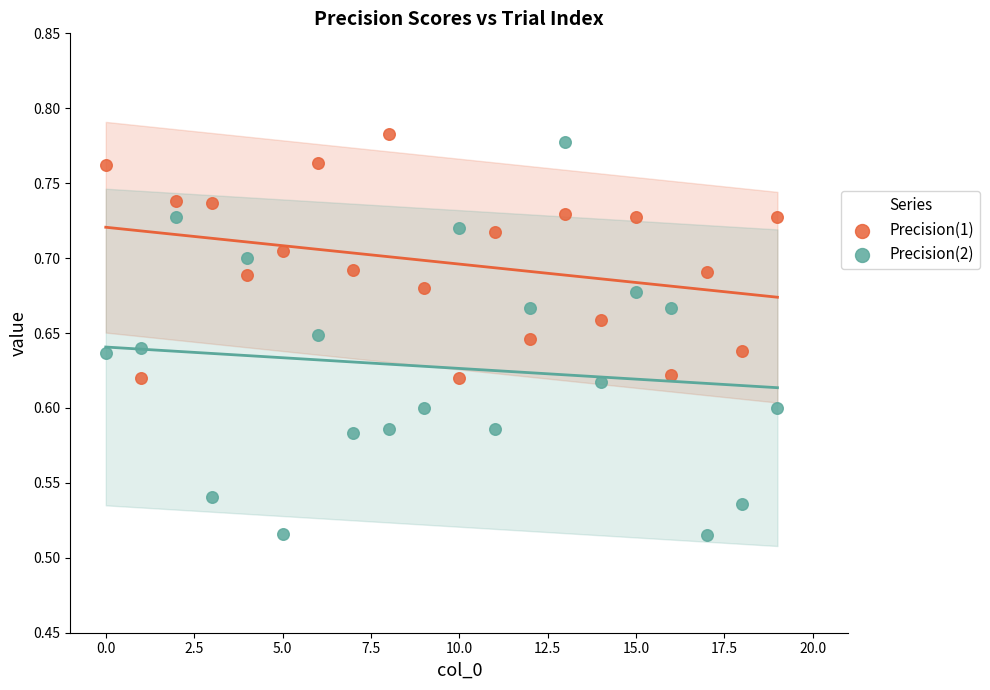

Across all data points, what is the range of Y values (max minus min)?

0.3